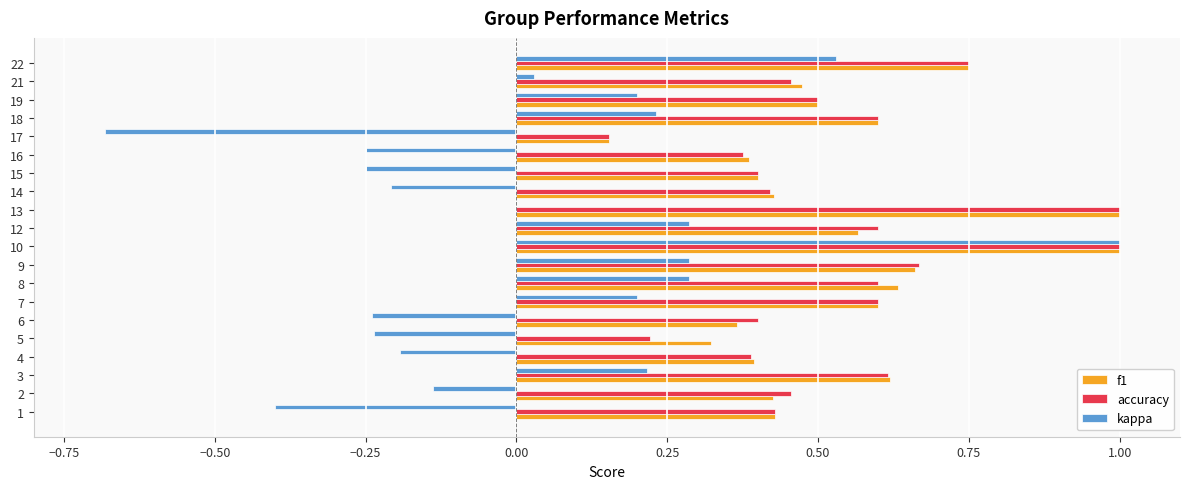

Which series changed the most between 5 and 21?

kappa